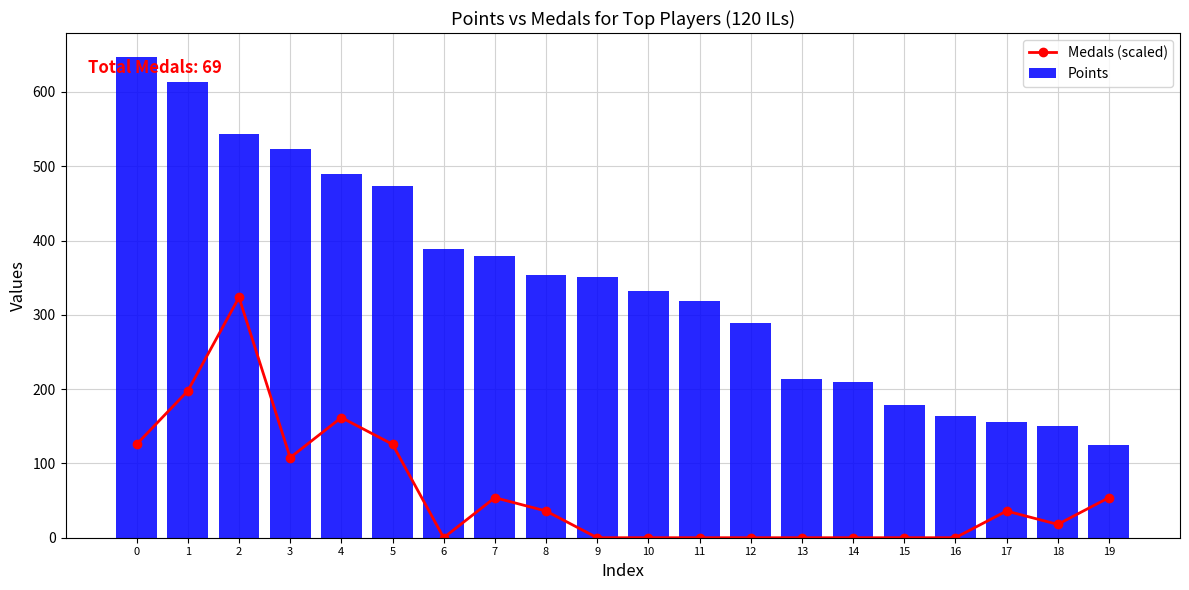

At which category is the sum across all series the highest?

2